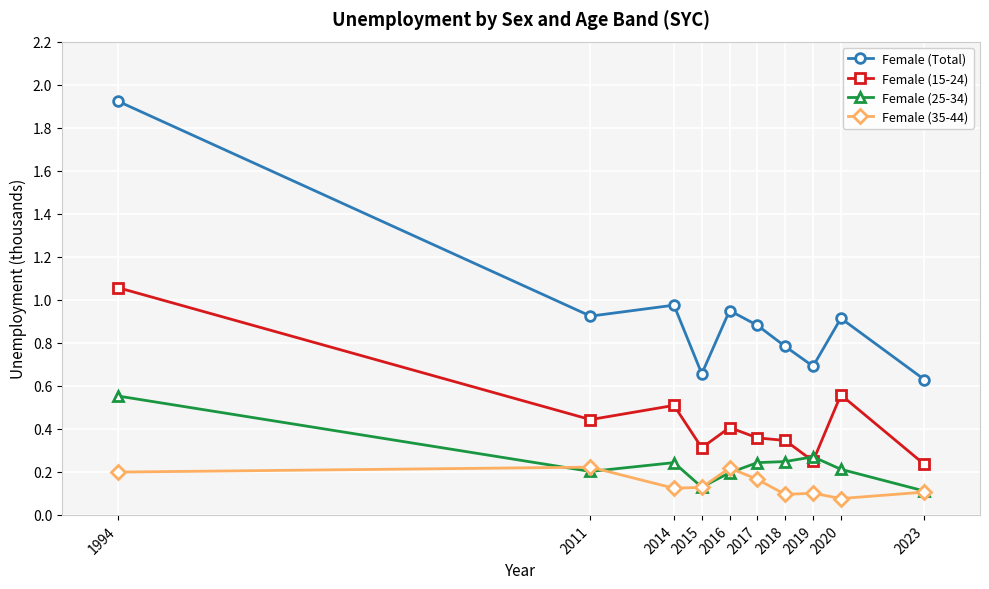

At which category does Female (25-34) reach its first local peak?

2014